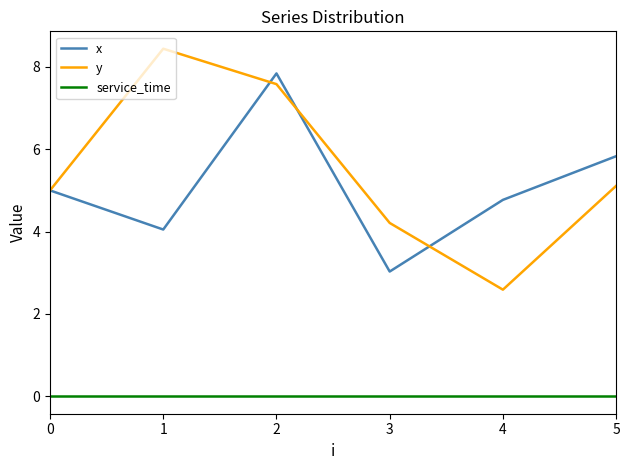

At which category does x reach its first local peak?

2